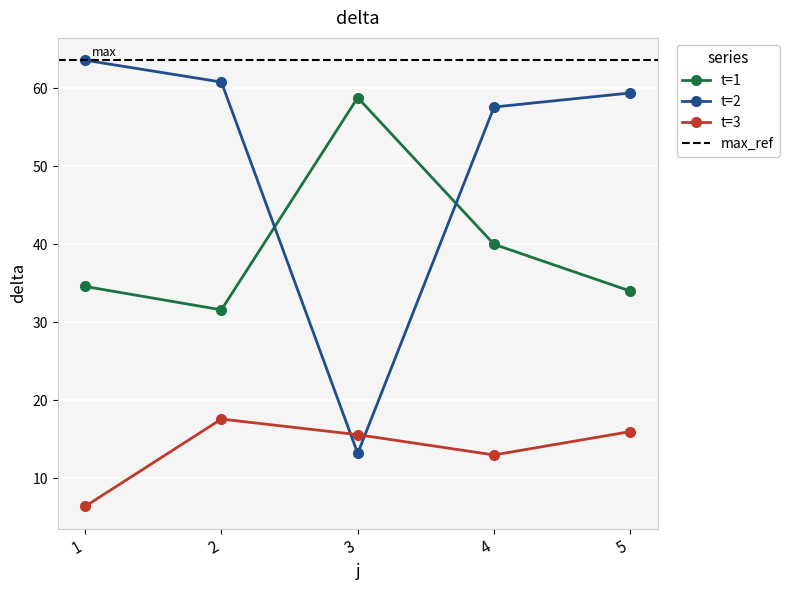

Which category has the lowest value in the t=3 series?

1